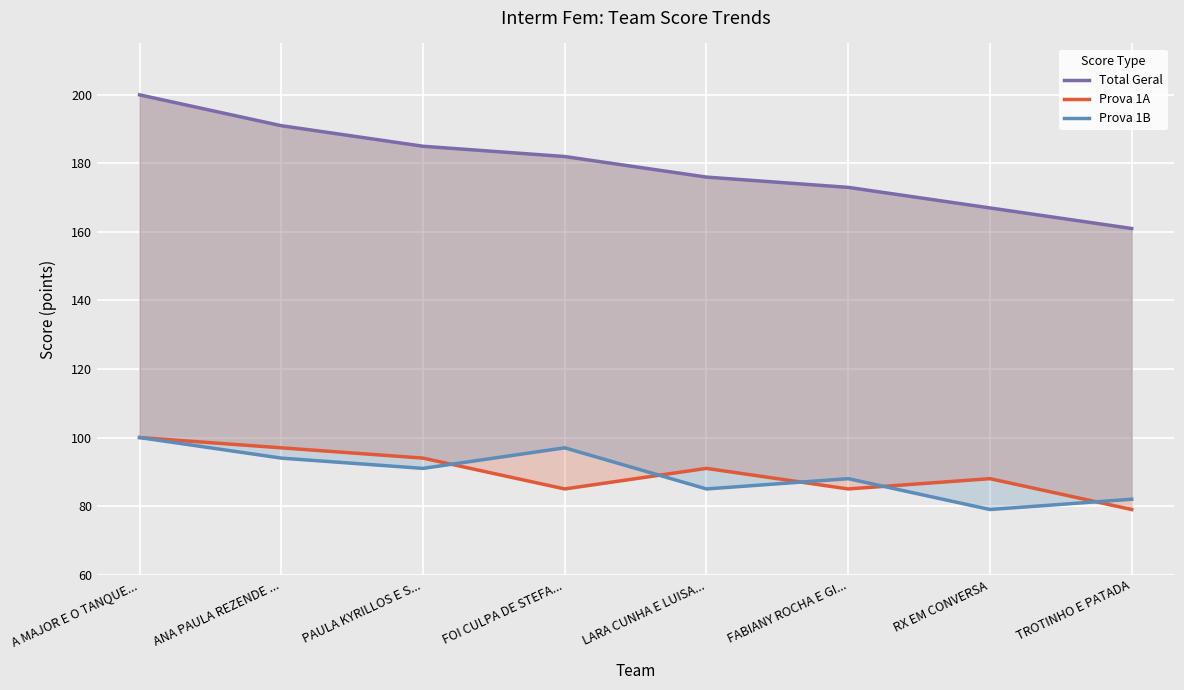

The value of Prova 1B at RX EM CONVERSA is 79. True or false?

True